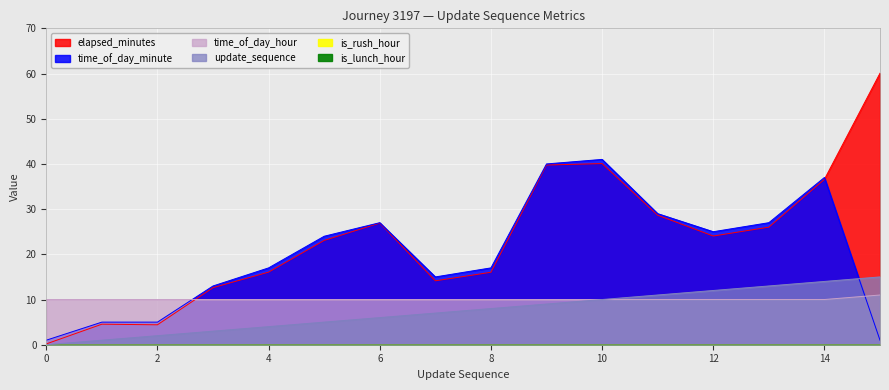

True or false: update_sequence and time_of_day_hour cross at least once.

False